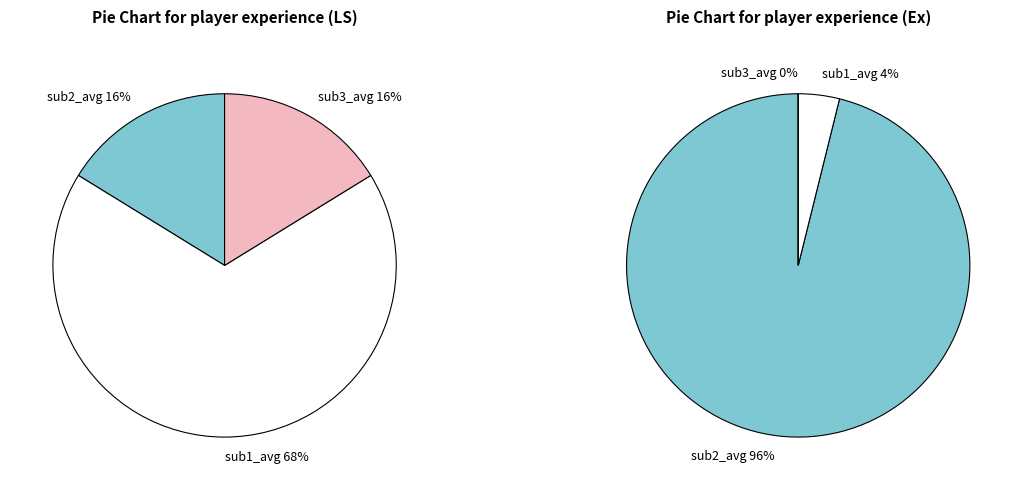

Is E. Romweber the majority of the pie?

No